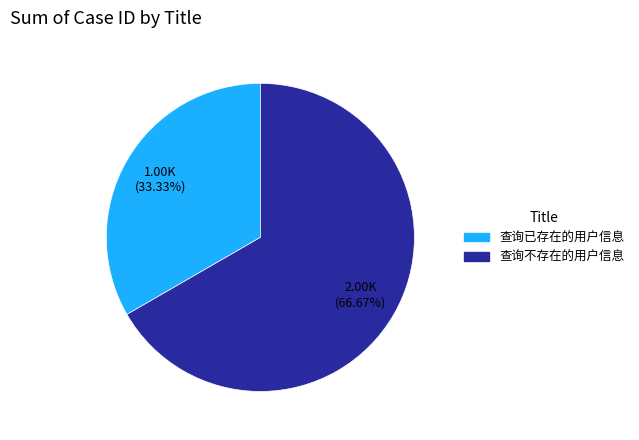

What is the majority slice?

查询不存在的用户信息